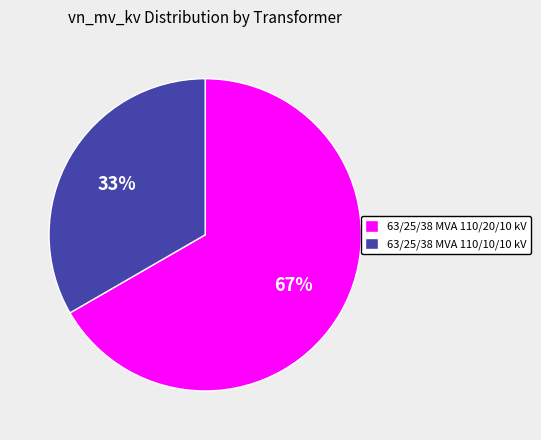

Which has a higher value, 63/25/38 MVA 110/10/10 kV or 63/25/38 MVA 110/20/10 kV?

63/25/38 MVA 110/20/10 kV